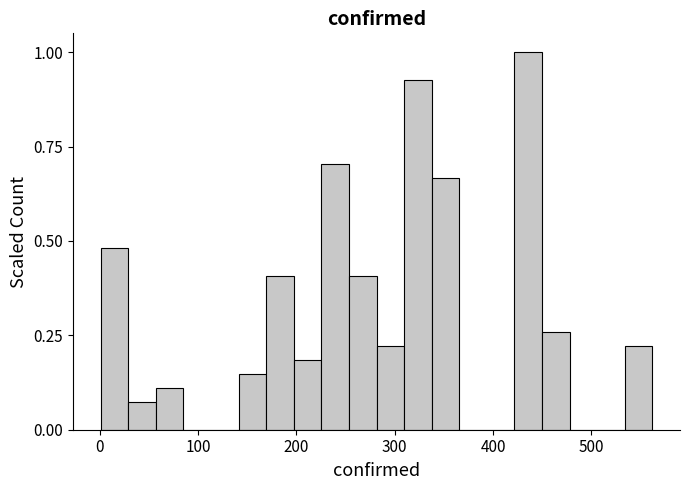

Around what value on the x-axis is the tallest bar? Give the approximate position of its centre, as read against the axis.

440